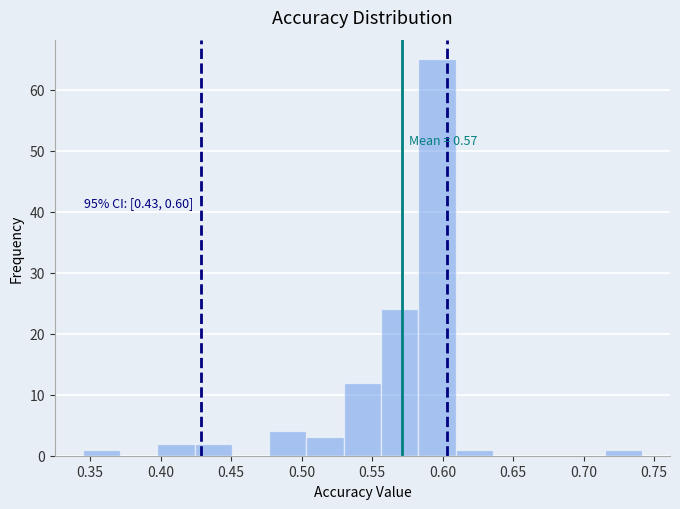

Which range on the x-axis has the tallest bar?

0.585 to 0.610